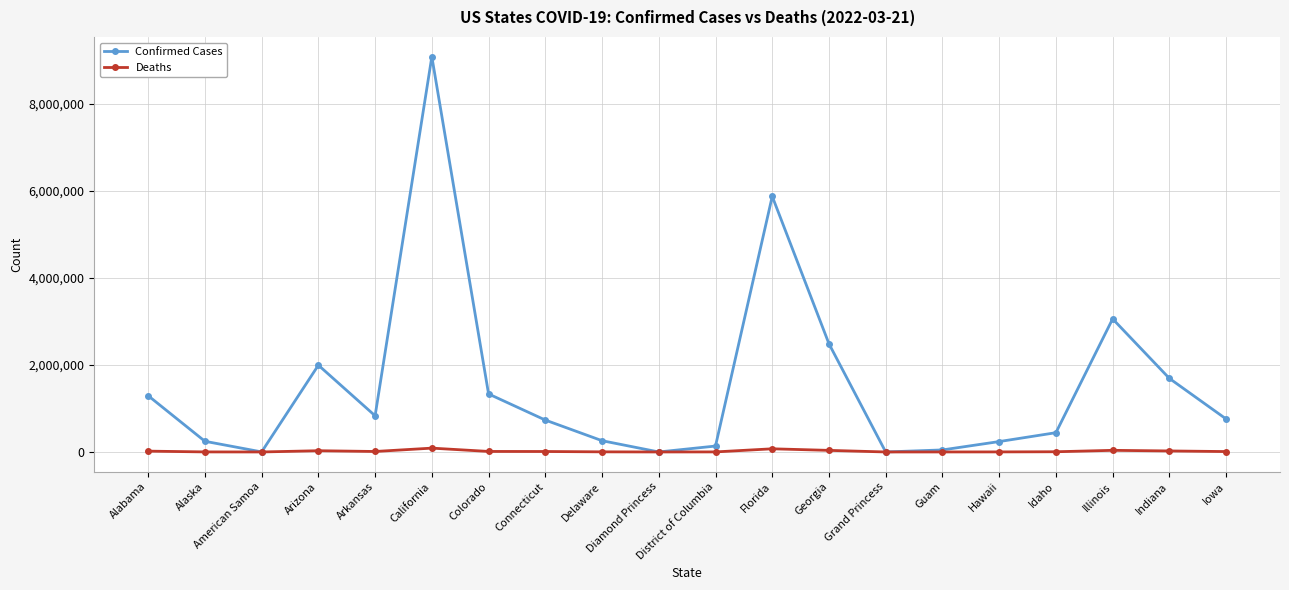

What is the total value across all series at Grand Princess?

106